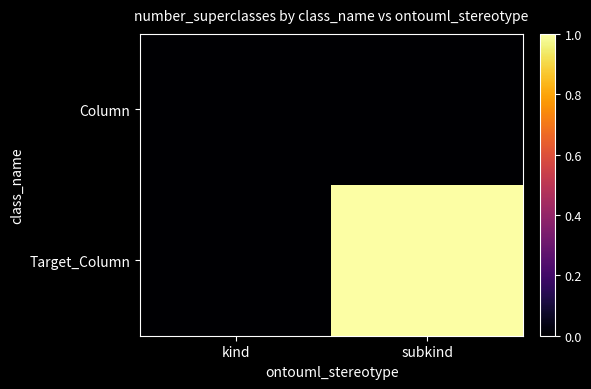

Which category has the lowest value across all series?

kind